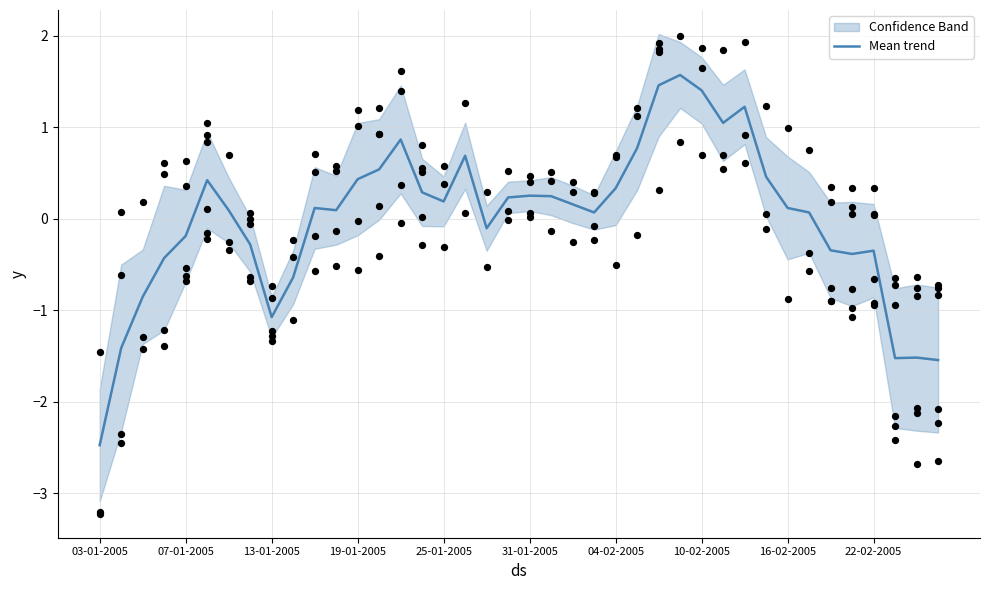

Which has a higher value, 24 or 13-01-2005?

24